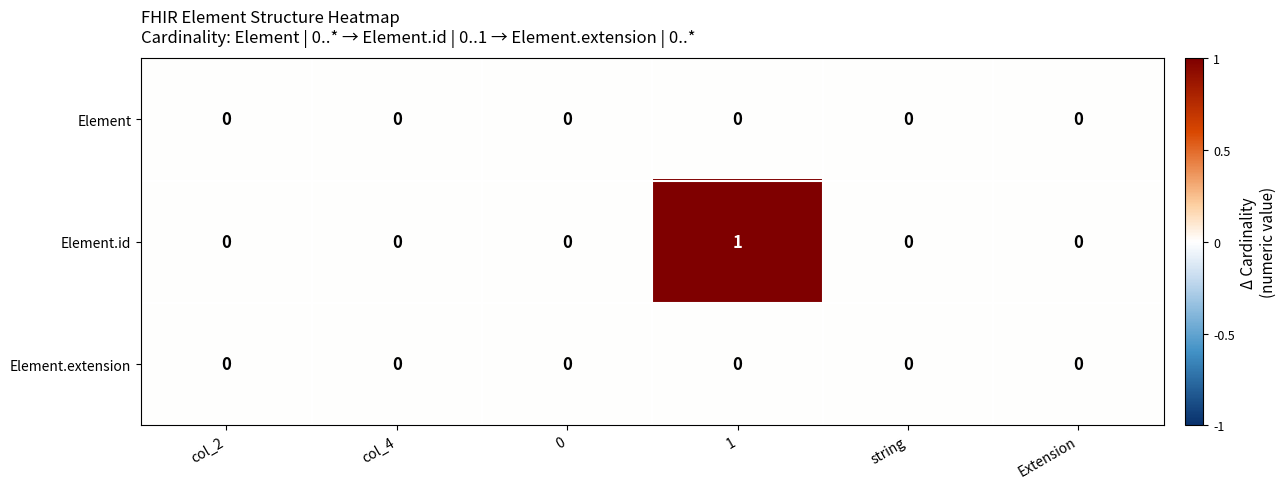

Which series has the largest range (max minus min)?

Element.id